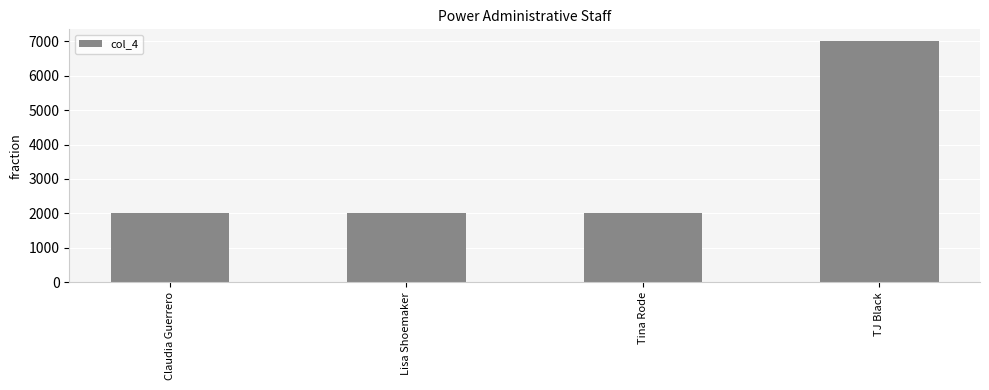

Reading left to right, what are all the values shown in this chart?

Claudia Guerrero=2000	Lisa Shoemaker=2000	Tina Rode=2000	TJ Black=7000